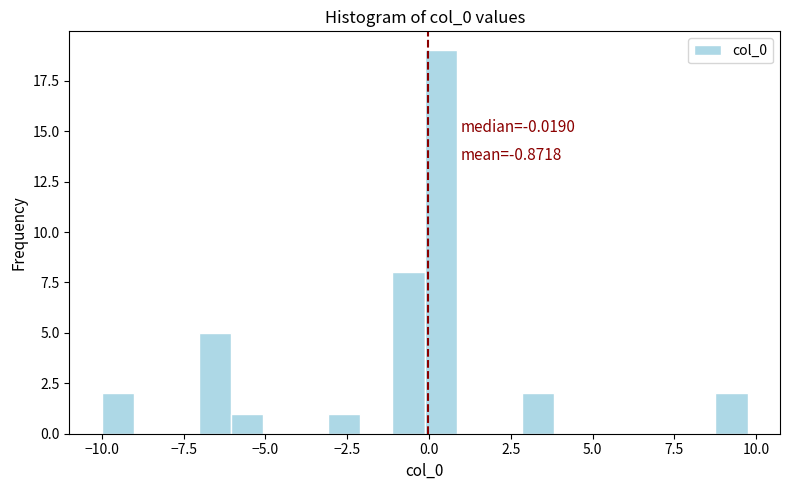

Around what value on the x-axis is the tallest bar? Give the approximate position of its centre, as read against the axis.

0.5